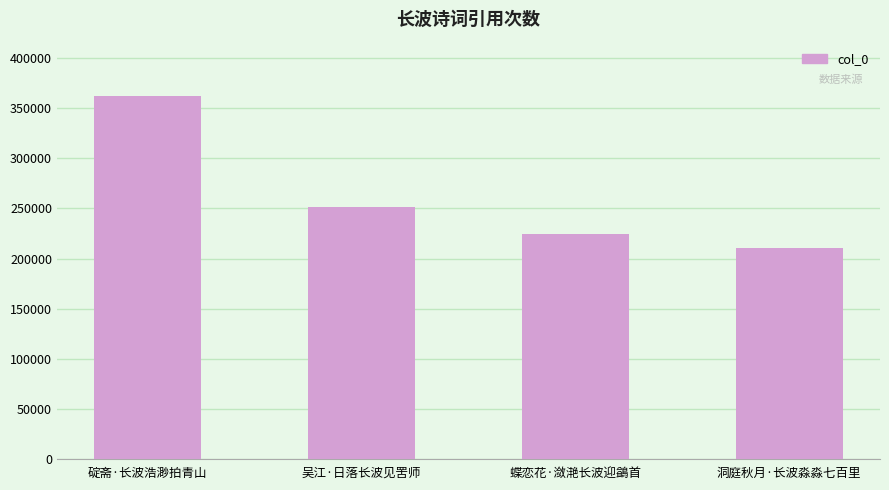

The value at 蝶恋花·潋滟长波迎鷁首 is 224911. True or false?

True